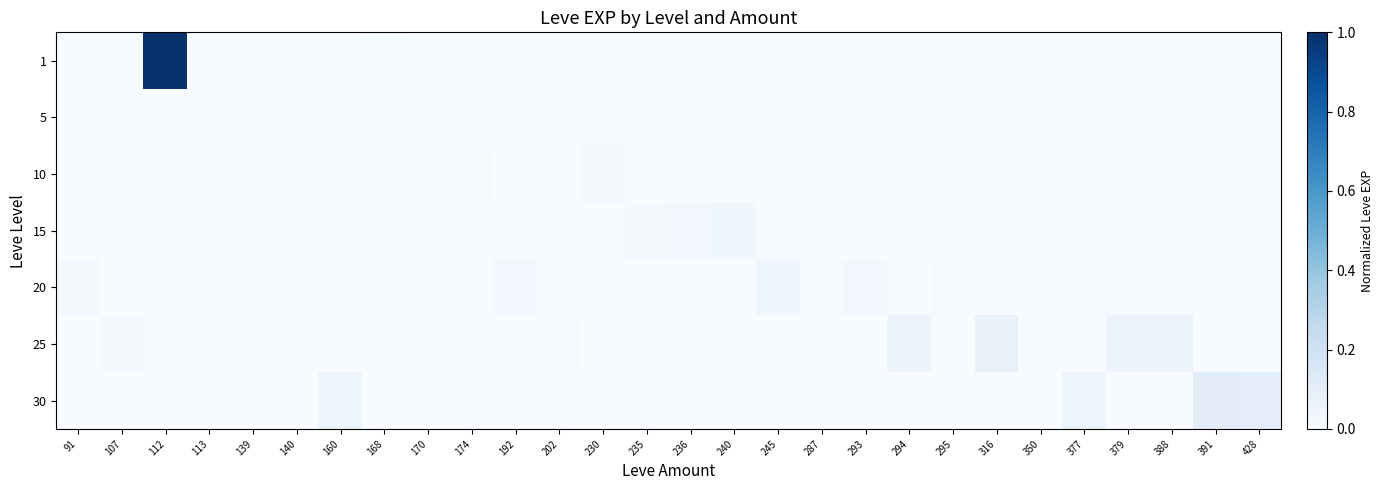

Reading right to left, extract all data points from this chart.

1: 428=0.0	391=0.0	388=0.0	379=0.0	377=0.0	350=0.0	316=0.0	295=0.0	294=0.0	293=0.0	287=0.0	245=0.0	240=0.0	236=0.0	235=0.0	230=0.0	202=0.0	192=0.0	174=0.0	170=0.0	168=0.0	160=0.0	140=0.0	139=0.0	113=0.0	112=1.0	107=0.0	91=0.0
5: 428=0.0	391=0.0	388=0.0	379=0.0	377=0.0	350=0.0	316=0.0	295=0.0	294=0.0	293=0.0	287=0.0	245=0.0	240=0.0	236=0.0	235=0.0	230=0.0	202=0.0	192=0.0	174=0.0	170=0.0	168=0.0	160=0.0	140=0.0	139=0.0	113=0.0	112=0.0	107=0.0	91=0.0
10: 428=0.0	391=0.0	388=0.0	379=0.0	377=0.0	350=0.0	316=0.0	295=0.0	294=0.0	293=0.0	287=0.0	245=0.0	240=0.0	236=0.0	235=0.0	230=0.0	202=0.0	192=0.0	174=0.0	170=0.0	168=0.0	160=0.0	140=0.0	139=0.0	113=0.0	112=0.0	107=0.0	91=0.0
15: 428=0.0	391=0.0	388=0.0	379=0.0	377=0.0	350=0.0	316=0.0	295=0.0	294=0.0	293=0.0	287=0.0	245=0.0	240=0.0	236=0.0	235=0.0	230=0.0	202=0.0	192=0.0	174=0.0	170=0.0	168=0.0	160=0.0	140=0.0	139=0.0	113=0.0	112=0.0	107=0.0	91=0.0
20: 428=0.0	391=0.0	388=0.0	379=0.0	377=0.0	350=0.0	316=0.0	295=0.0	294=0.0	293=0.0	287=0.0	245=0.0	240=0.0	236=0.0	235=0.0	230=0.0	202=0.0	192=0.0	174=0.0	170=0.0	168=0.0	160=0.0	140=0.0	139=0.0	113=0.0	112=0.0	107=0.0	91=0.0
25: 428=0.0	391=0.0	388=0.1	379=0.1	377=0.0	350=0.0	316=0.1	295=0.0	294=0.1	293=0.0	287=0.0	245=0.0	240=0.0	236=0.0	235=0.0	230=0.0	202=0.0	192=0.0	174=0.0	170=0.0	168=0.0	160=0.0	140=0.0	139=0.0	113=0.0	112=0.0	107=0.0	91=0.0
30: 428=0.1	391=0.1	388=0.0	379=0.0	377=0.0	350=0.0	316=0.0	295=0.0	294=0.0	293=0.0	287=0.0	245=0.0	240=0.0	236=0.0	235=0.0	230=0.0	202=0.0	192=0.0	174=0.0	170=0.0	168=0.0	160=0.0	140=0.0	139=0.0	113=0.0	112=0.0	107=0.0	91=0.0